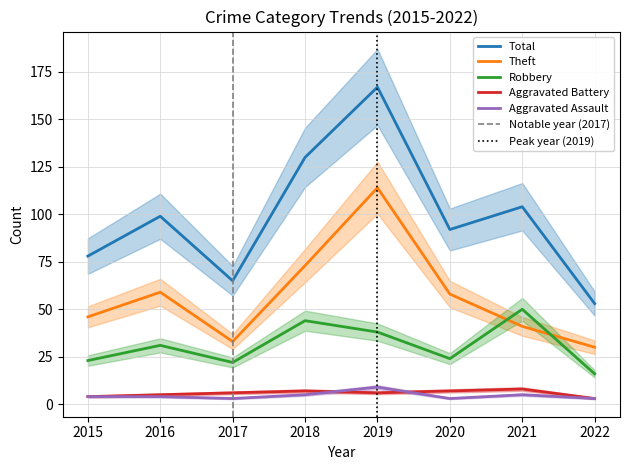

True or false: Total and Aggravated Assault intersect in this chart.

False